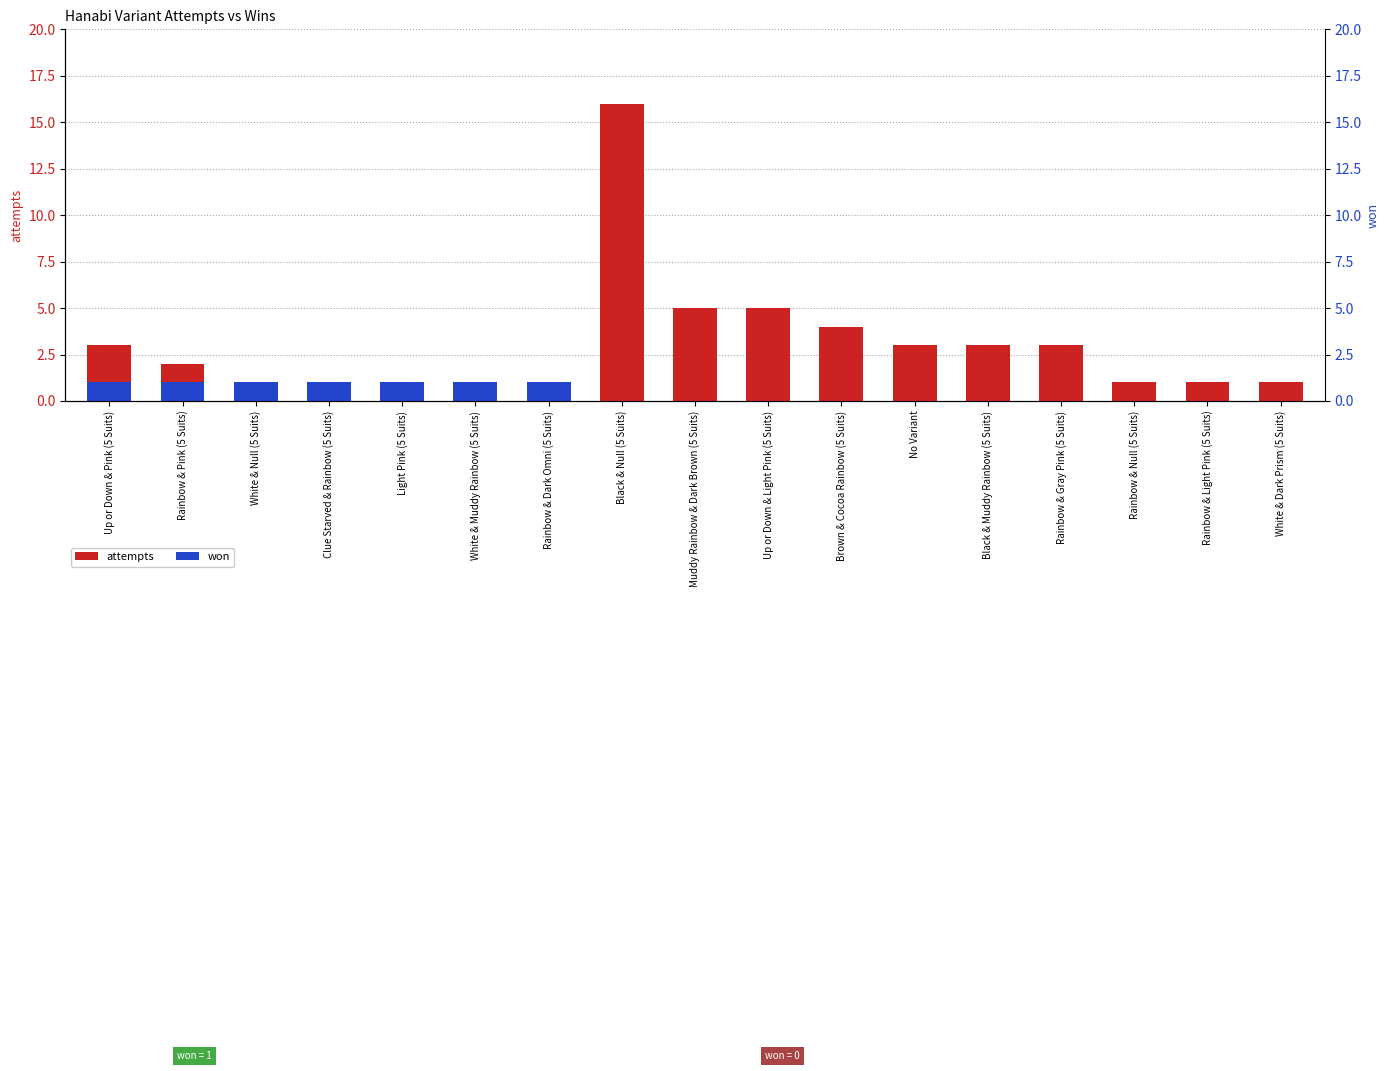

Which has a higher value, Rainbow & Light Pink (5 Suits) or No Variant?

No Variant